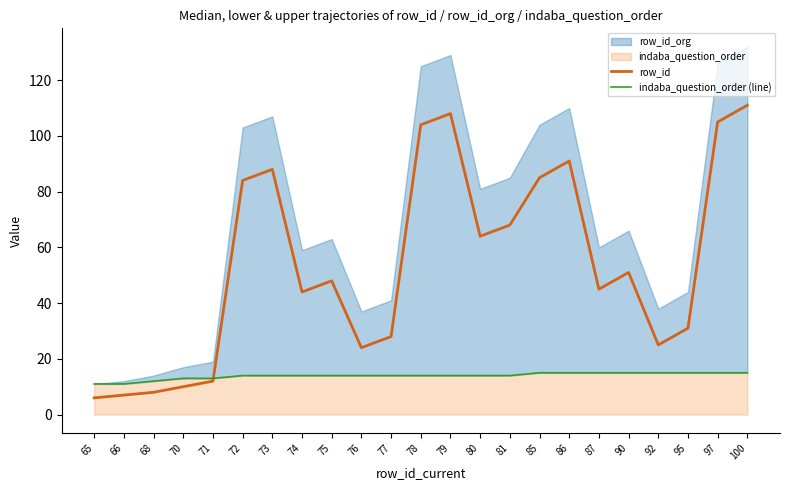

Is it true that row_id equals 136 at 72?

False